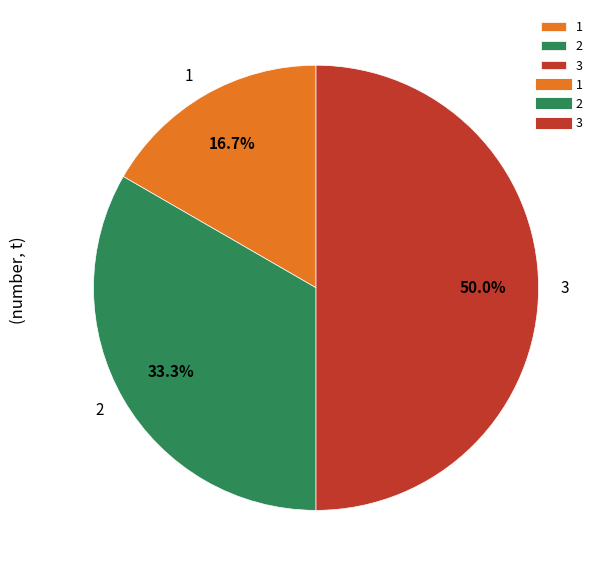

Does 1 represent more than half of the total?

No